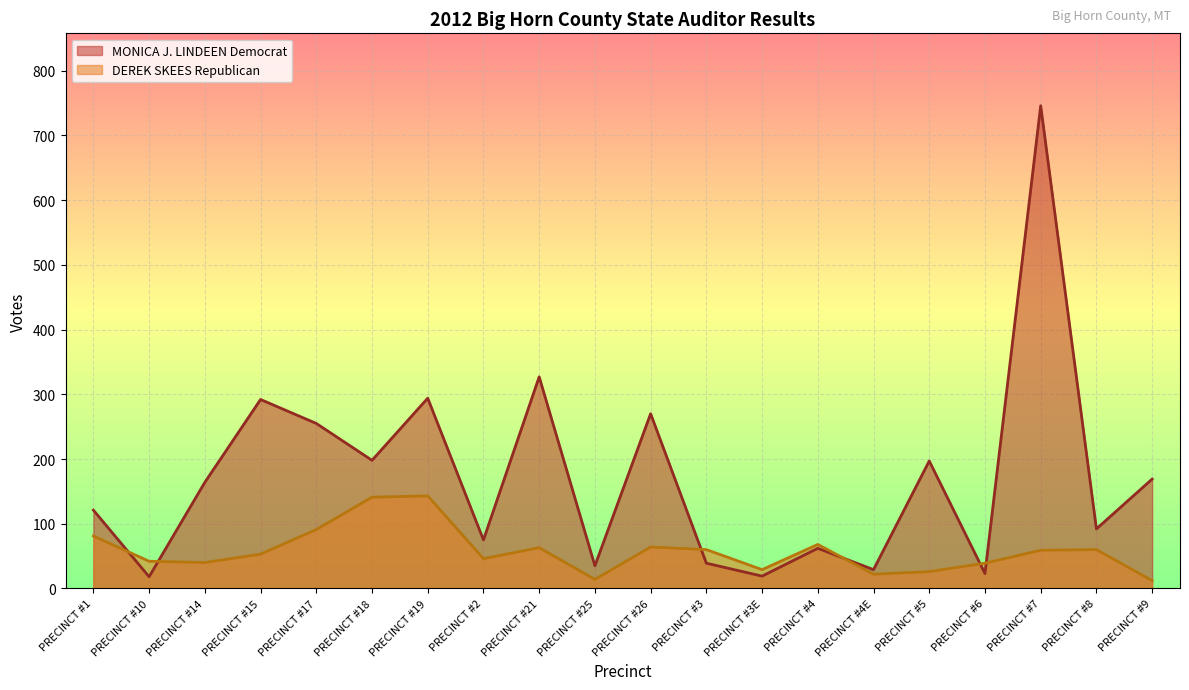

Where do DEREK SKEES Republican and MONICA J. LINDEEN Democrat first cross each other?

PRECINCT #1 and PRECINCT #10